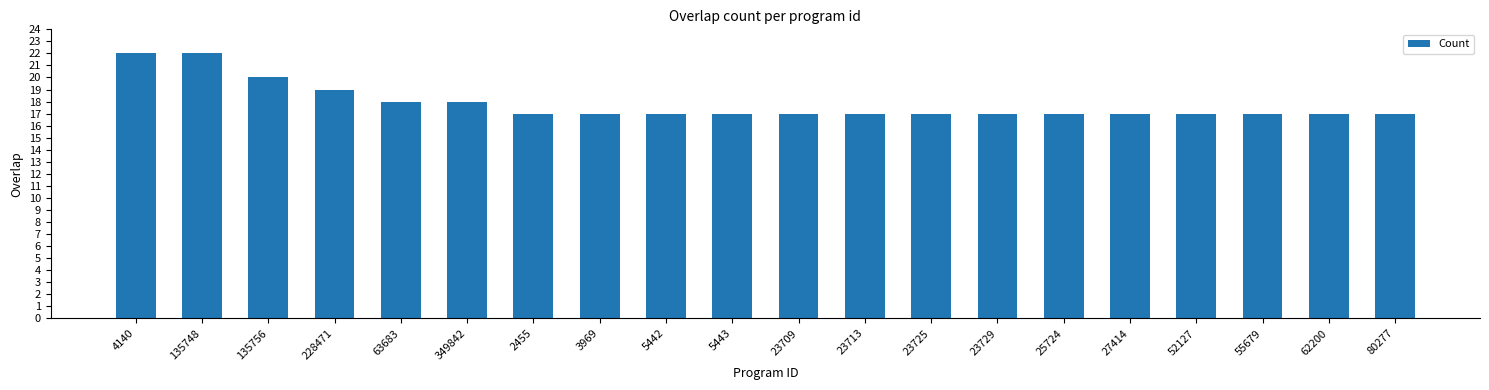

Does the chart contain stacked bars?

No